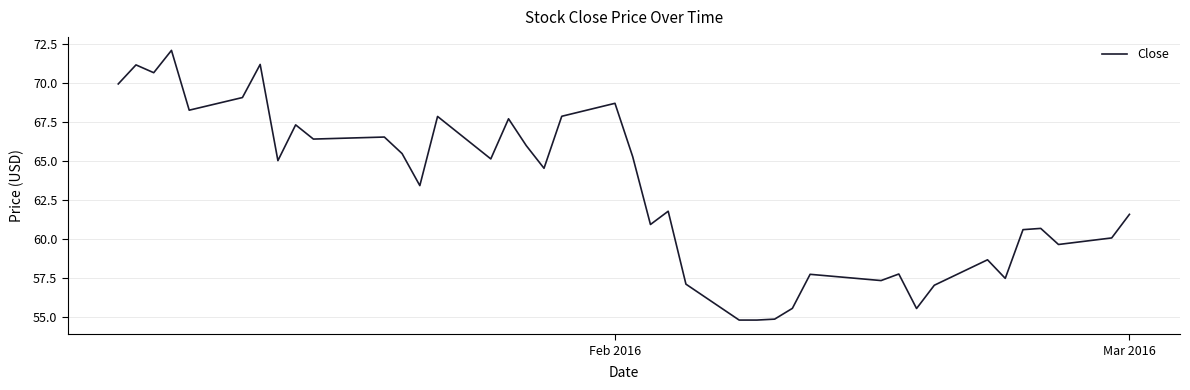

Count the number of values greater than 64.

20